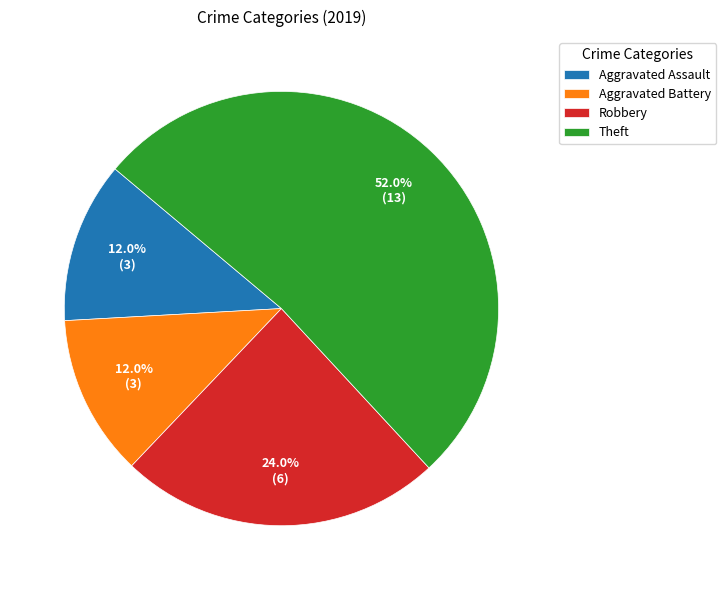

How many slices are in this pie chart?

4